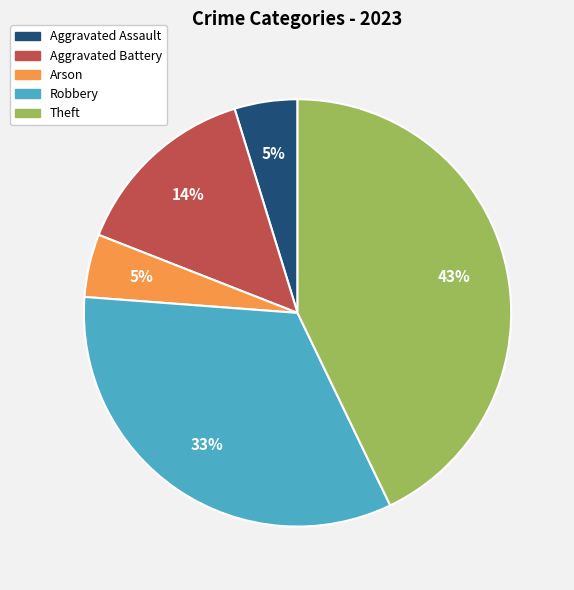

Count the number of slices in the pie.

5